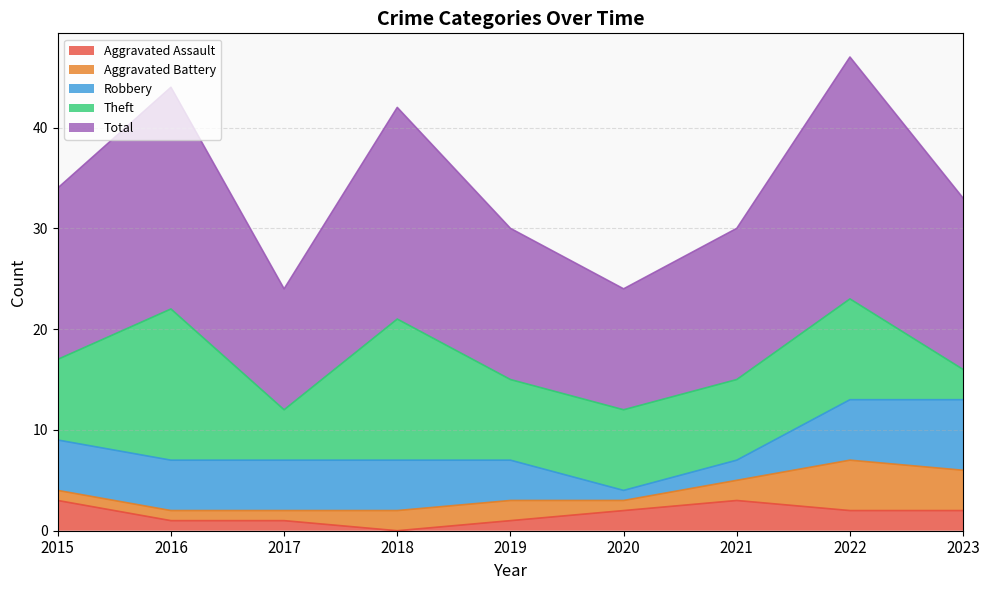

True or false: Aggravated Assault has a value of 1 at 2020.

False